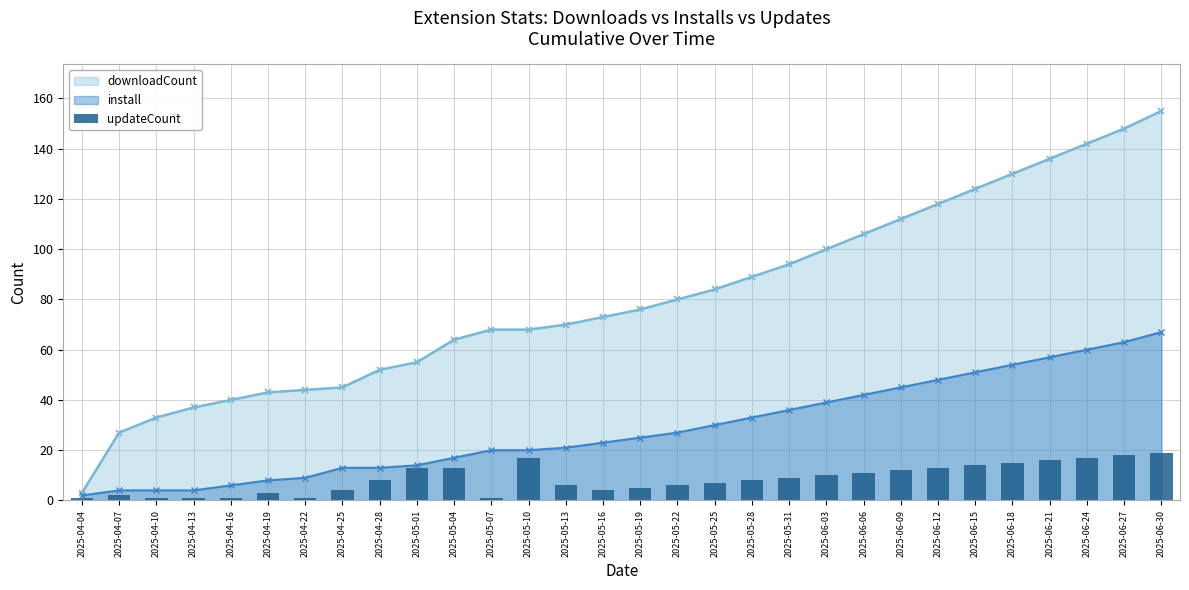

Is it true that the value at 2025-04-22 is 1?

True